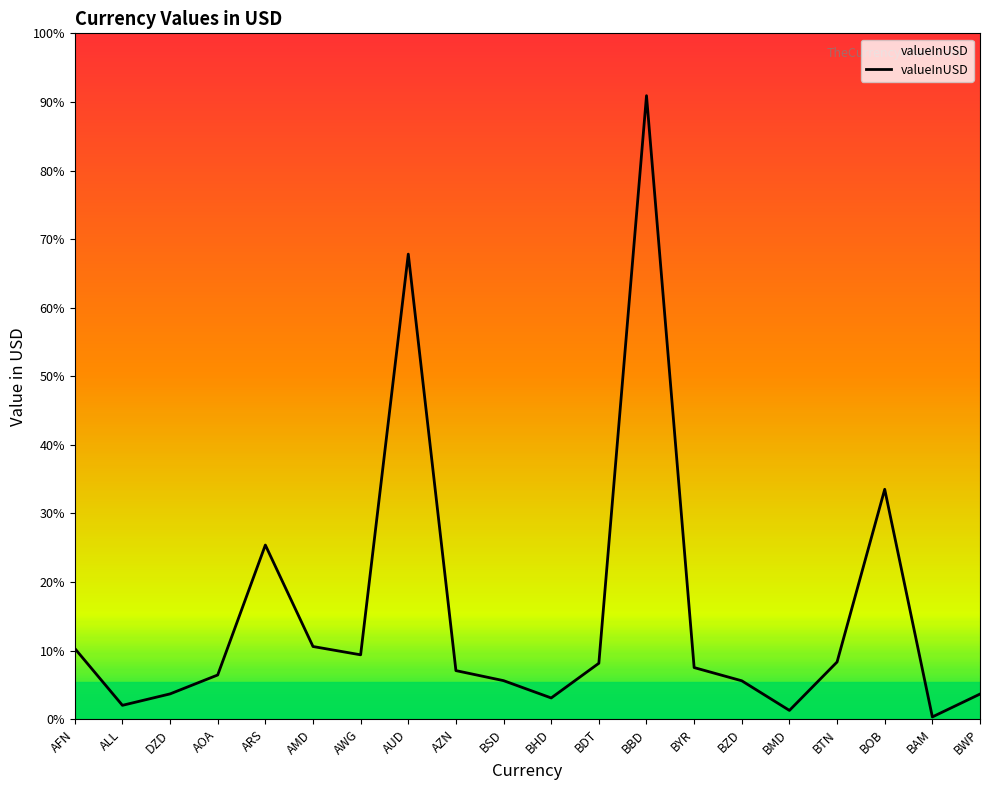

What is the change in value from ALL to BMD?

-0.7